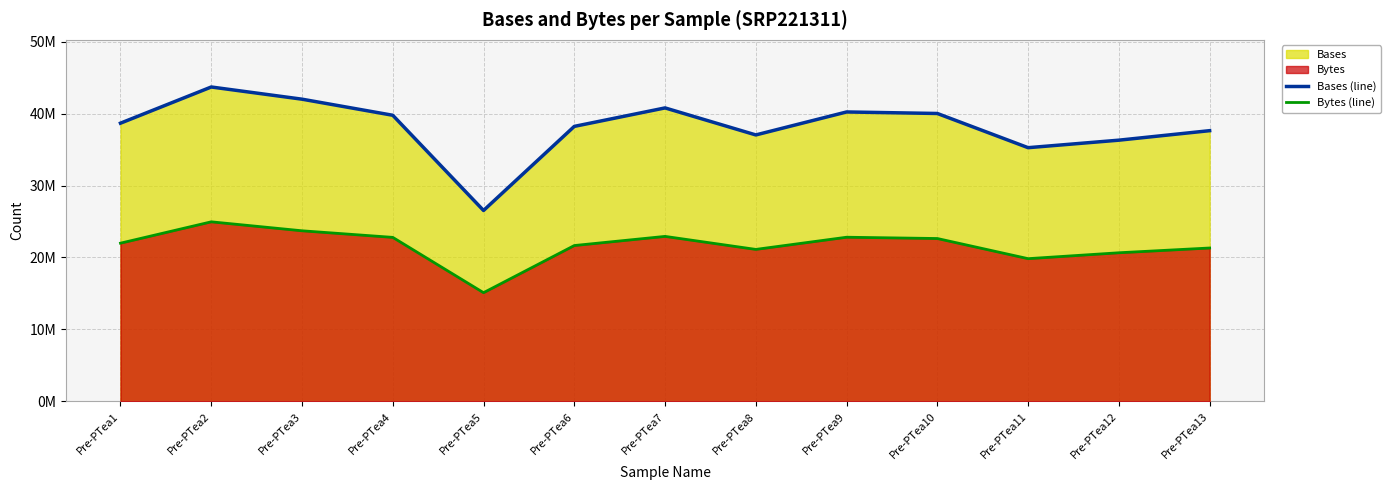

Is it true that Bases (line) equals 26535883 at Pre-PTea5?

True